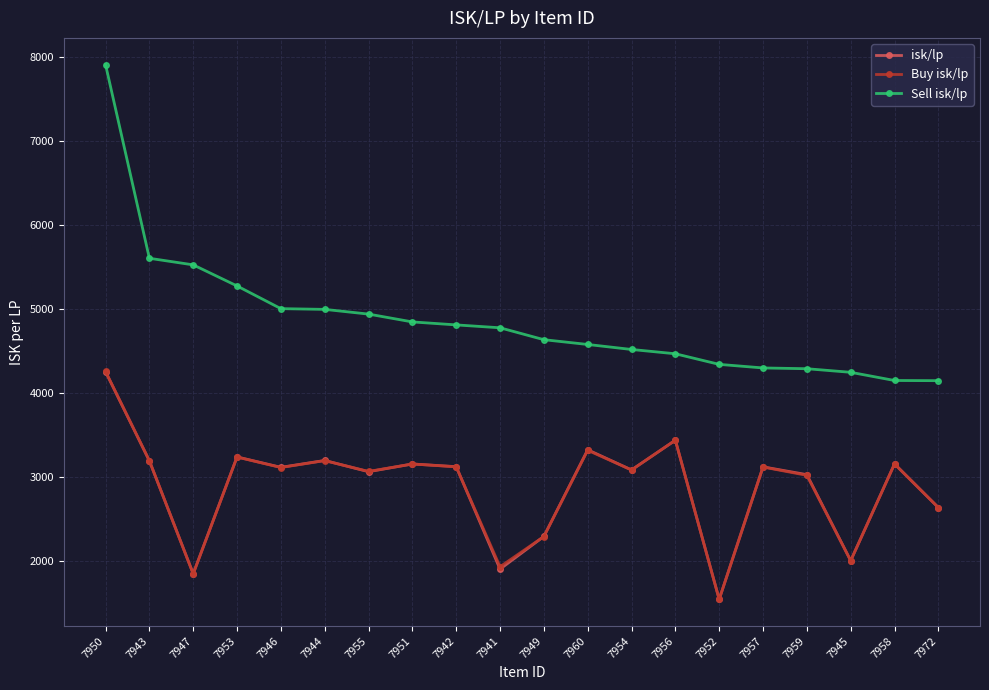

What is the approximate value of Buy isk/lp at 7943?

3192.9